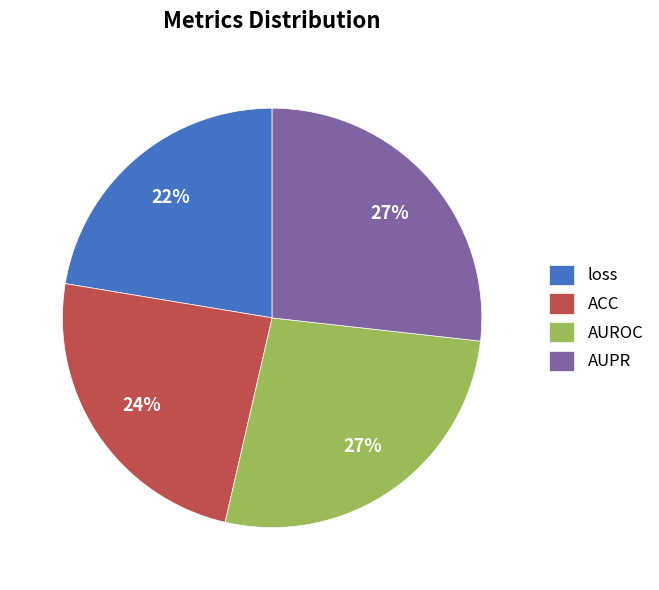

To the nearest percent, what is the difference between the ACC and AUROC slice percentages?

3%